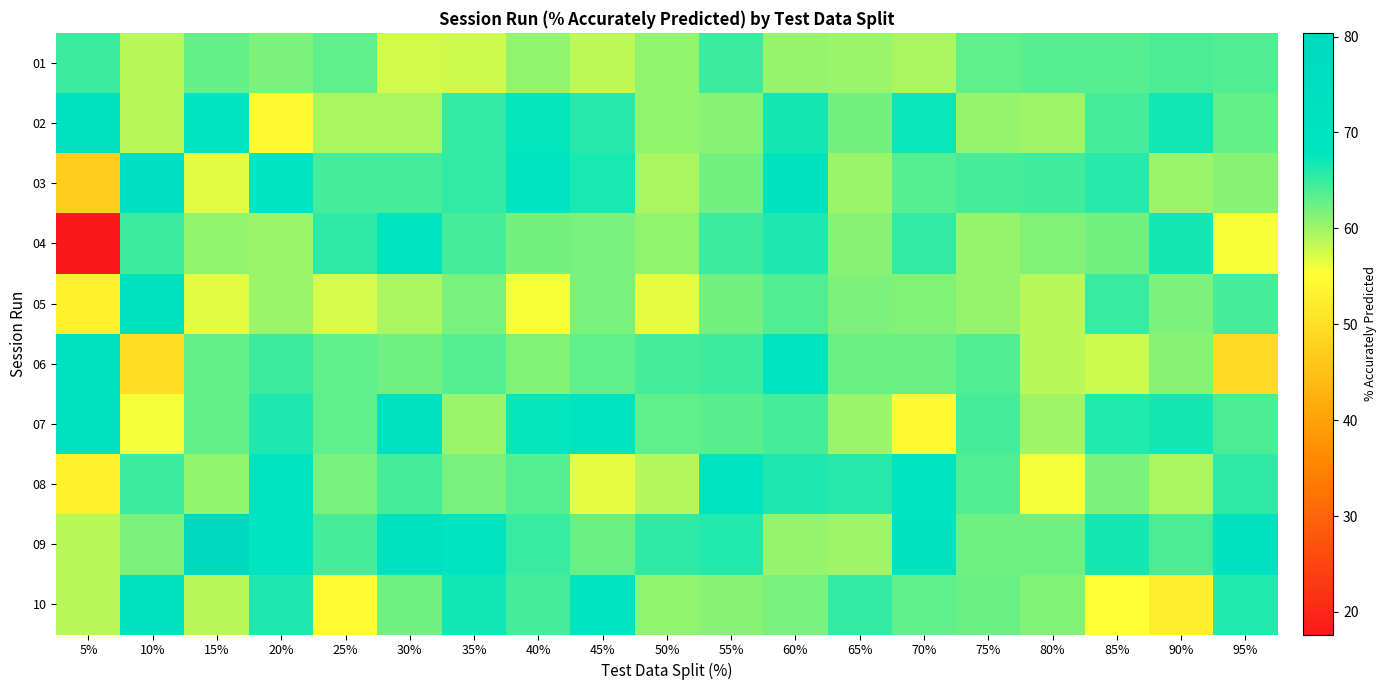

Reading right to left, transcribe all the data shown in this chart.

01: 95%=63.8	90%=64.0	85%=63.6	80%=63.6	75%=63.1	70%=59.3	65%=60.3	60%=60.4	55%=64.9	50%=60.7	45%=58.5	40%=60.7	35%=57.6	30%=57.4	25%=63.1	20%=61.8	15%=62.8	10%=58.8	5%=64.7
02: 95%=62.8	90%=67.0	85%=64.3	80%=59.9	75%=60.3	70%=67.4	65%=62.1	60%=66.8	55%=61.1	50%=60.7	45%=65.8	40%=67.4	35%=65.2	30%=59.4	25%=59.5	20%=54.4	15%=68.8	10%=58.8	5%=70.6
03: 95%=61.2	90%=60.1	85%=65.7	80%=64.7	75%=64.3	70%=63.6	65%=60.3	60%=70.3	55%=62.2	50%=59.5	45%=66.5	40%=68.9	35%=65.2	30%=64.4	25%=64.3	20%=67.7	15%=56.9	10%=73.5	5%=47.1
04: 95%=55.6	90%=66.7	85%=62.2	80%=61.3	75%=60.3	70%=65.2	65%=61.2	60%=66.3	55%=64.9	50%=60.7	45%=61.8	40%=62.2	35%=64.4	30%=69.3	25%=65.5	20%=60.3	15%=60.8	10%=64.7	5%=17.6
05: 95%=64.4	90%=61.7	85%=65.0	80%=58.7	75%=60.3	70%=61.4	65%=61.6	60%=63.9	55%=62.2	50%=56.5	45%=61.8	40%=55.6	35%=61.9	30%=59.4	25%=57.1	20%=60.3	15%=56.9	10%=70.6	5%=52.9
06: 95%=49.1	90%=61.1	85%=57.7	80%=58.7	75%=63.9	70%=62.7	65%=62.6	60%=68.3	55%=64.9	50%=64.3	45%=63.2	40%=61.5	35%=63.6	30%=62.4	25%=63.1	20%=64.7	15%=62.8	10%=50.0	5%=70.6
07: 95%=64.1	90%=66.7	85%=66.1	80%=59.9	75%=64.3	70%=54.2	65%=60.3	60%=64.4	55%=63.2	50%=63.1	45%=67.8	40%=67.4	35%=60.2	30%=71.3	25%=63.1	20%=66.2	15%=62.8	10%=55.9	5%=70.6
08: 95%=65.6	90%=59.4	85%=61.5	80%=55.8	75%=63.9	70%=68.6	65%=65.8	60%=66.3	55%=69.2	50%=58.9	45%=56.6	40%=63.7	35%=61.9	30%=64.4	25%=61.9	20%=69.1	15%=60.8	10%=64.7	5%=52.9
09: 95%=70.6	90%=64.0	85%=66.8	80%=62.5	75%=62.3	70%=70.3	65%=59.8	60%=60.4	55%=66.0	50%=65.5	45%=62.5	40%=65.2	35%=67.8	30%=72.3	25%=64.3	20%=67.7	15%=80.4	10%=61.8	5%=58.8
10: 95%=65.9	90%=52.5	85%=55.2	80%=61.3	75%=62.7	70%=63.1	65%=65.3	60%=61.9	55%=61.1	50%=60.7	45%=68.4	40%=64.4	35%=67.0	30%=62.4	25%=54.8	20%=66.2	15%=58.8	10%=70.6	5%=58.8